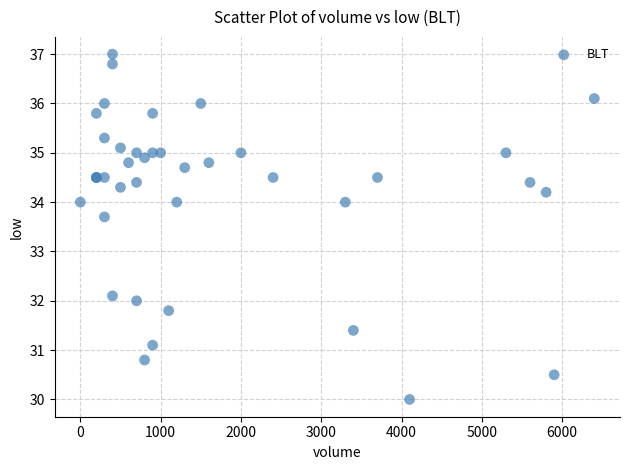

What Y value in the scatter plot is closest to 33?

33.7